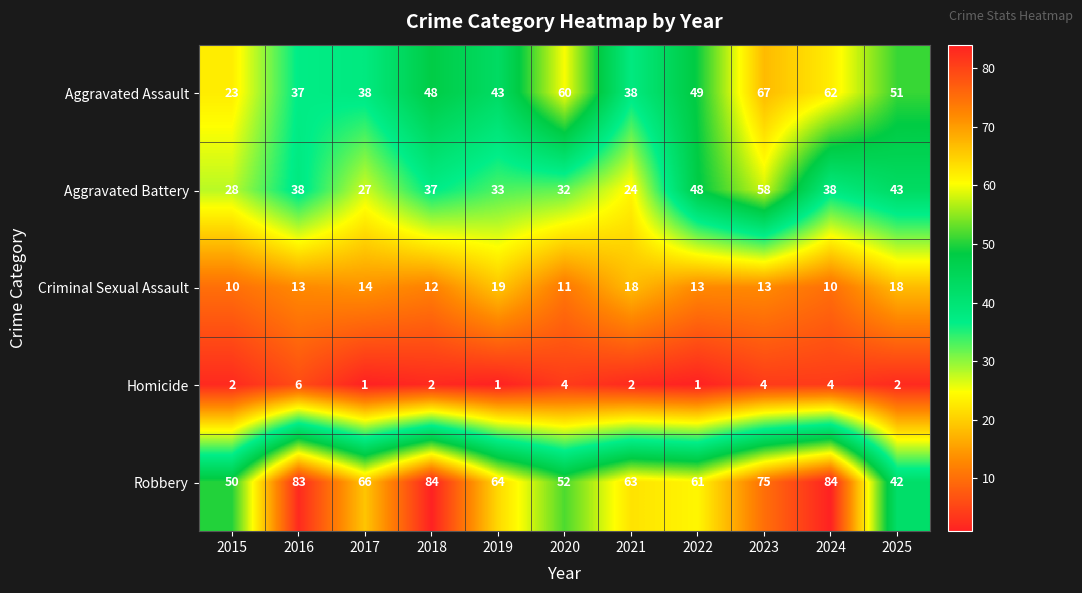

Is it true that Aggravated Assault equals 62 at 2024?

True